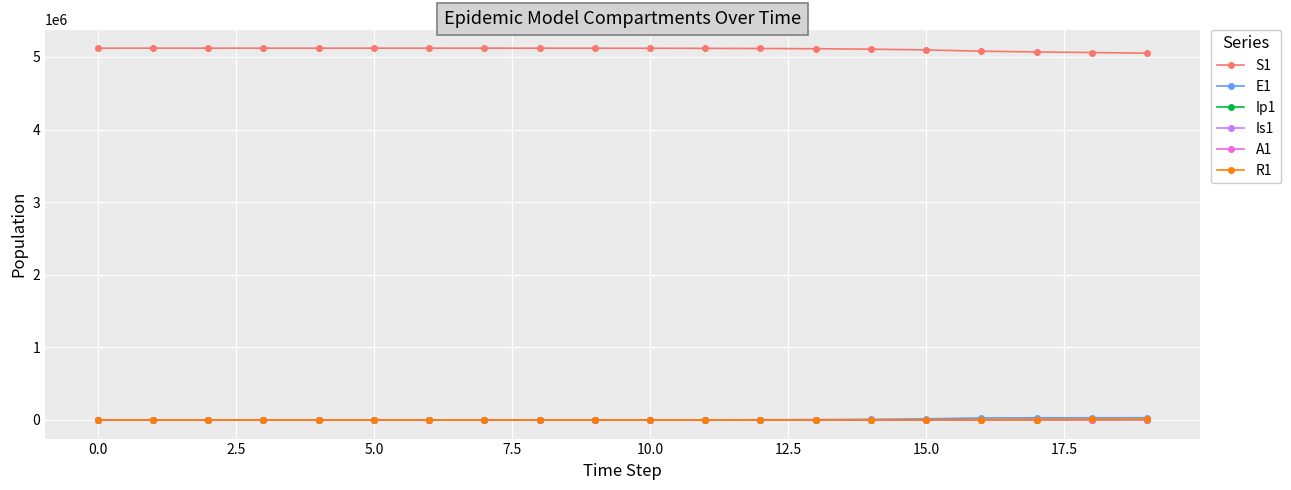

At how many categories does at least one series exceed 423557?

20